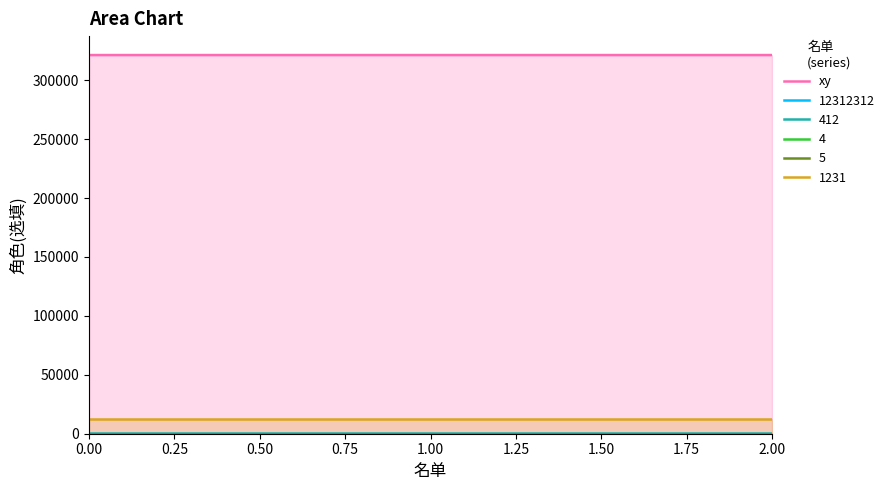

Count the values in the range 321312 to 321313.

3